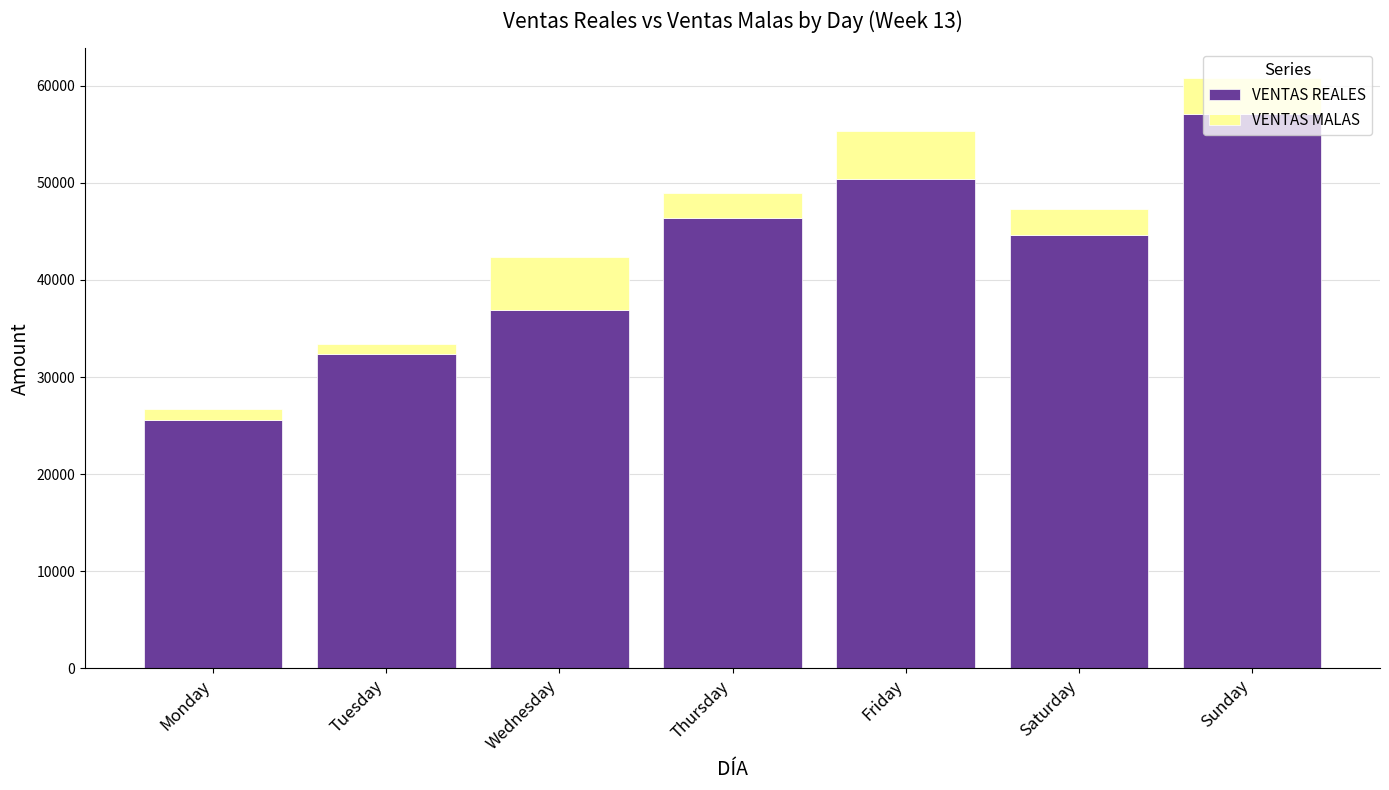

True or false: VENTAS REALES has a value of 84282.8 at Friday.

False